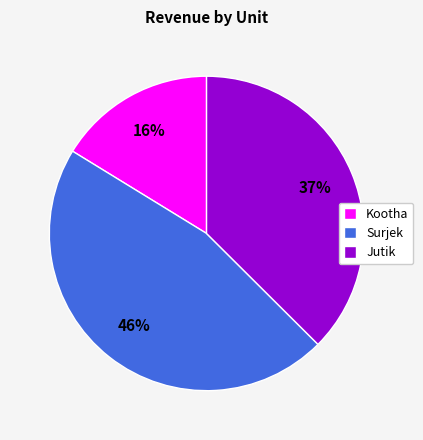

Is it true that Surjek is 61% of the pie?

False